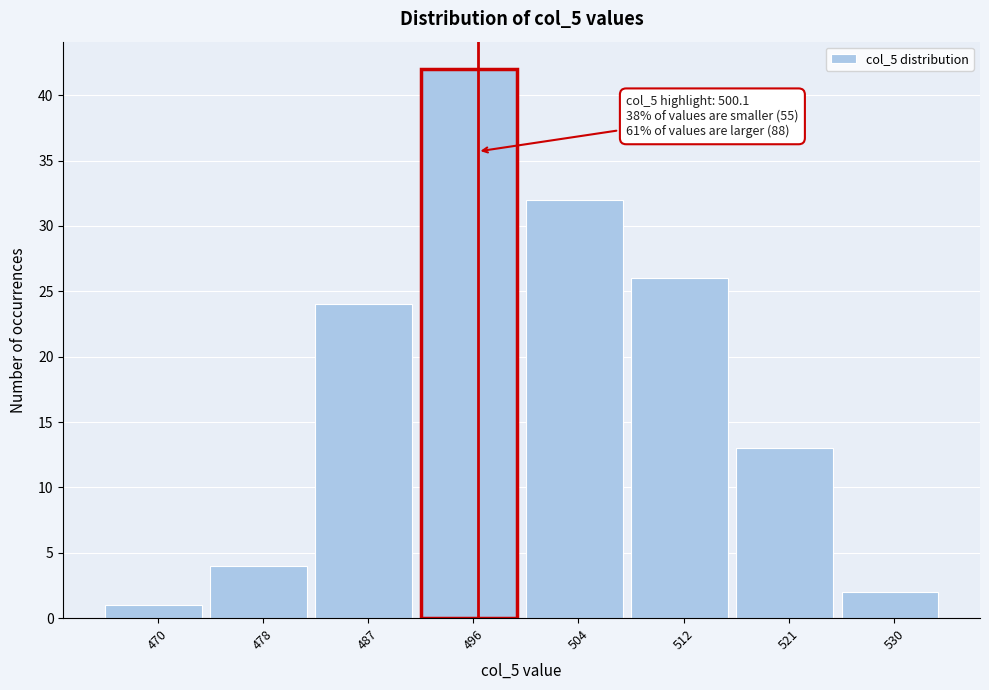

Reading right to left, what are all the values shown in this chart?

2	13	26	32	42	24	4	1